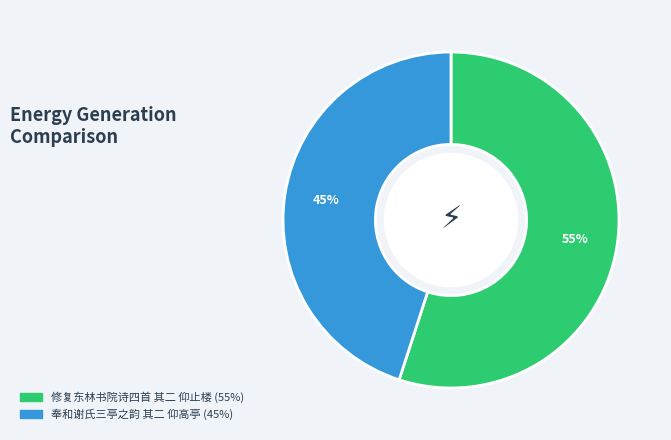

How many segments does this pie chart have?

2